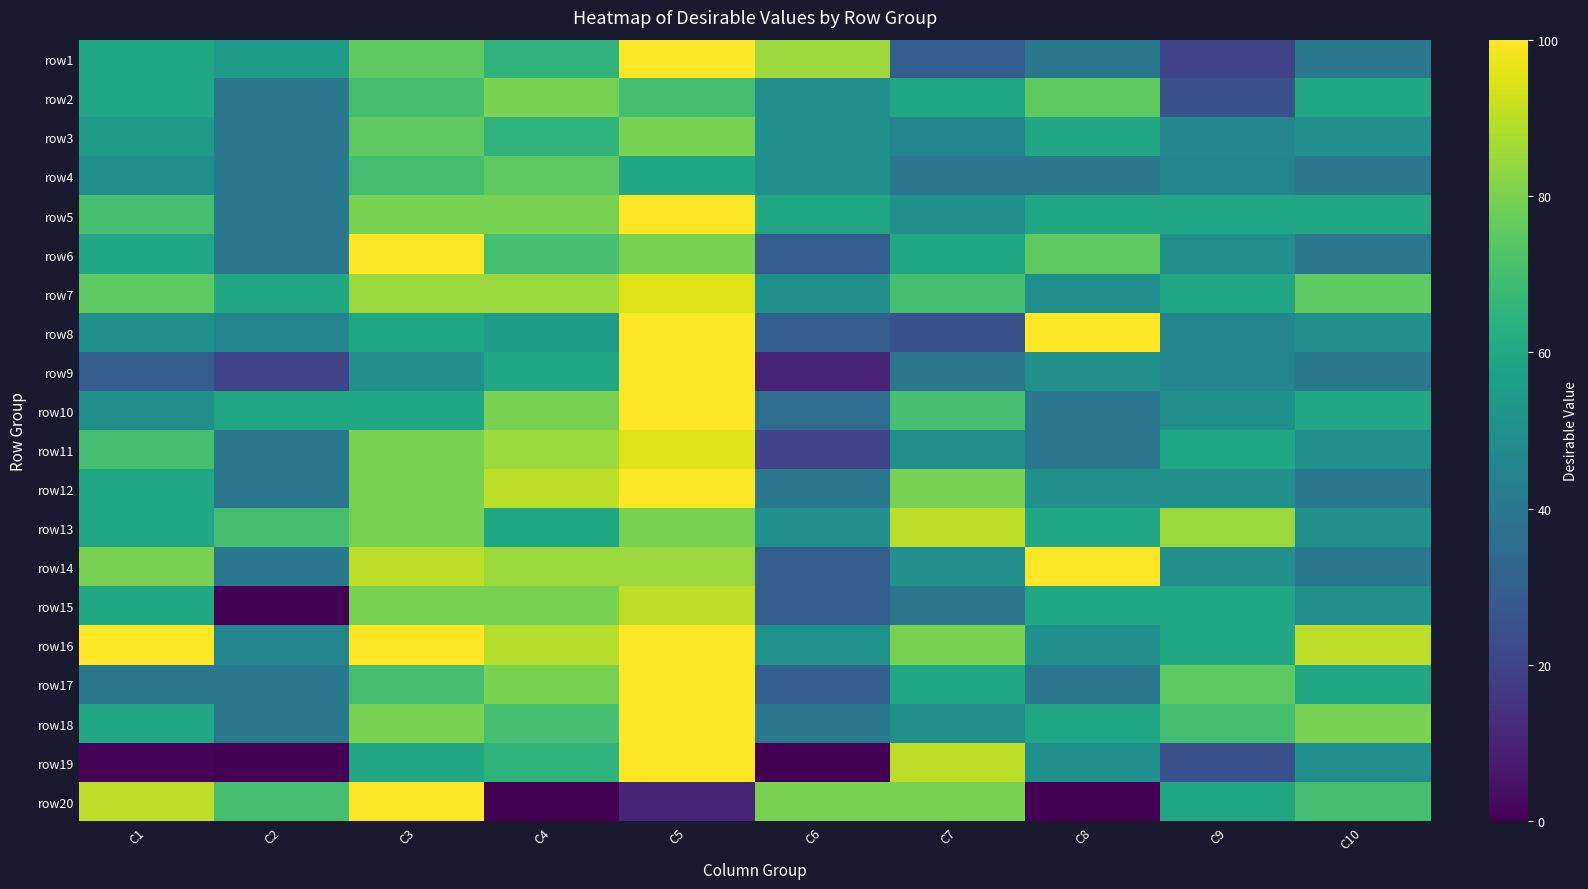

Which label corresponds to the largest value in the chart?

C5